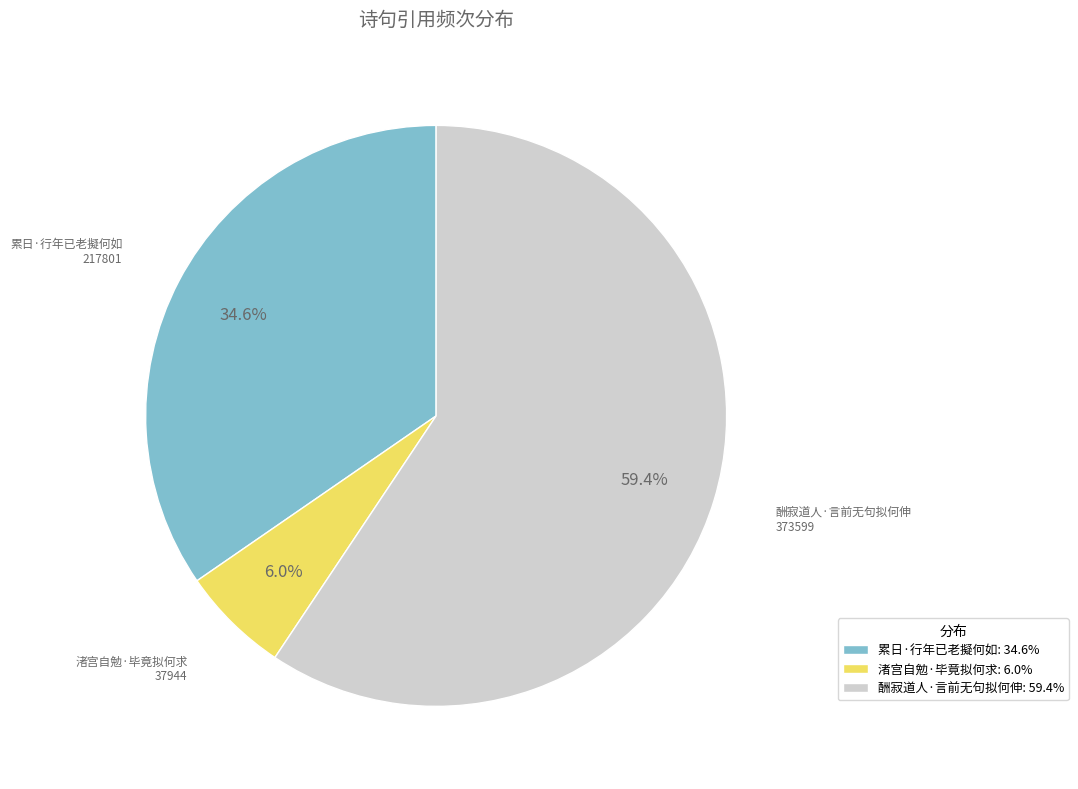

Is 酬寂道人·言前无句拟何伸 the majority of the pie?

Yes